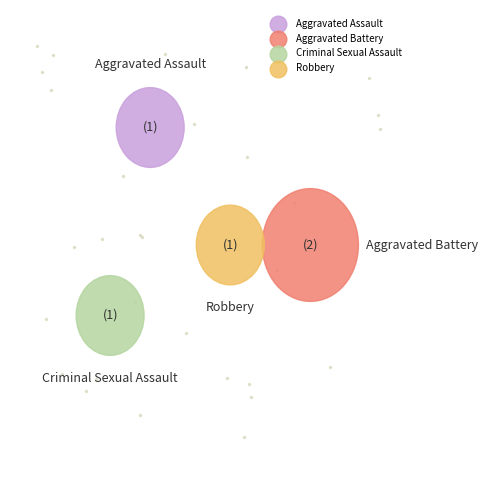

To the nearest percent, what portion does Criminal Sexual Assault represent?

20%